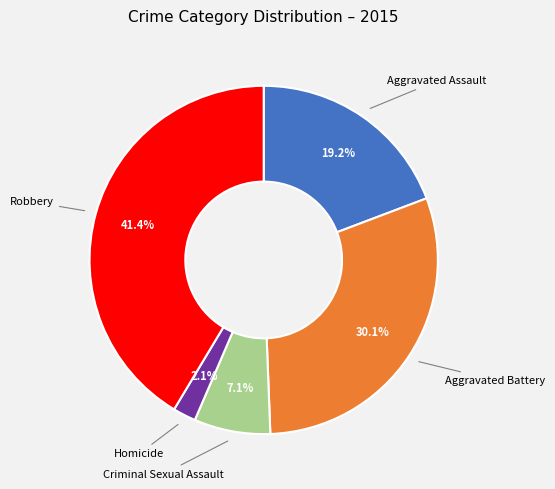

Does any single category account for the majority?

No